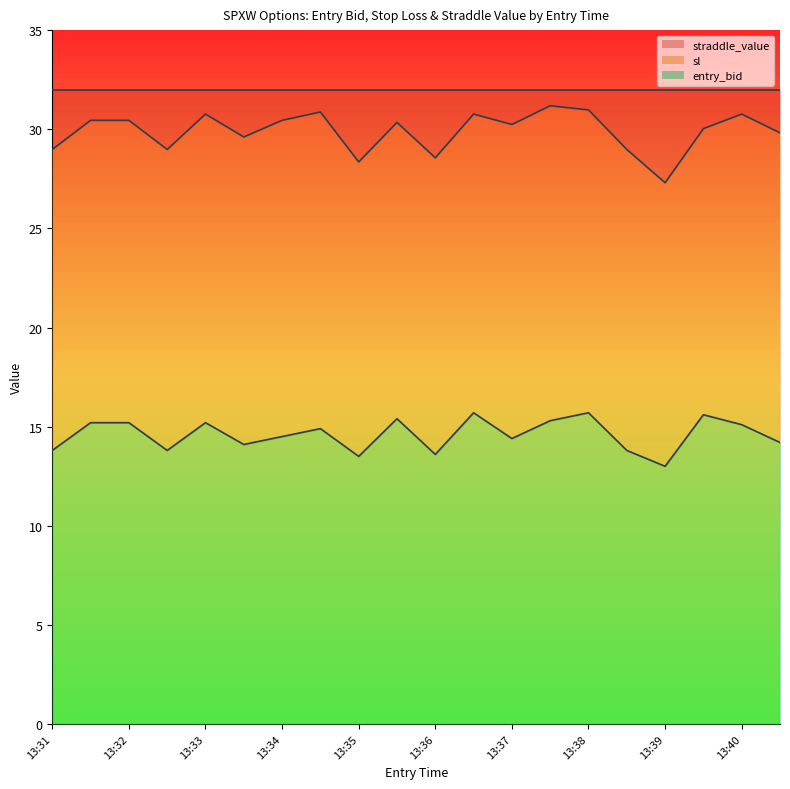

At which label does straddle_value reach its minimum?

13:39